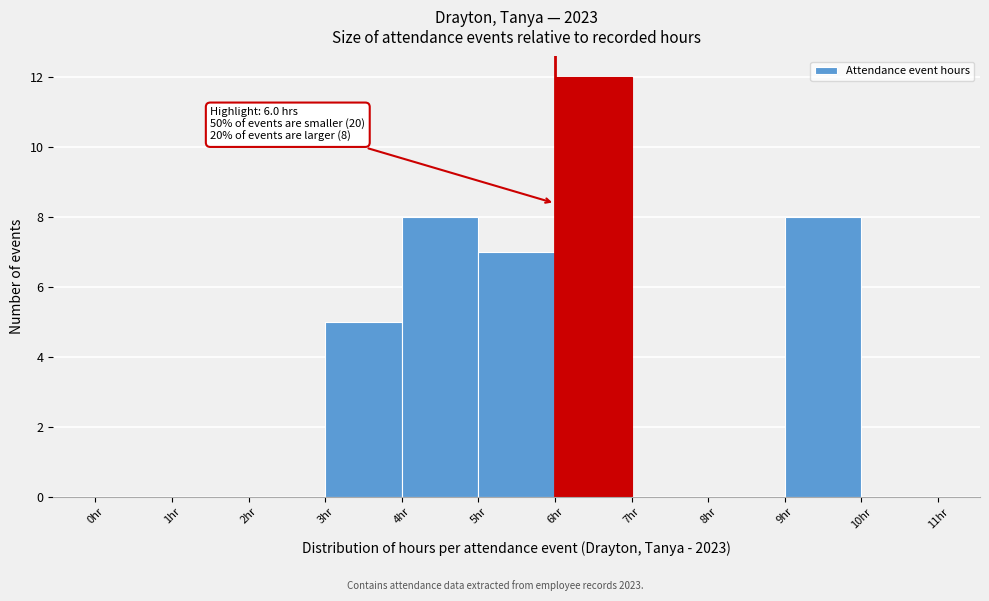

Which range on the x-axis has the tallest bar?

6 to 7